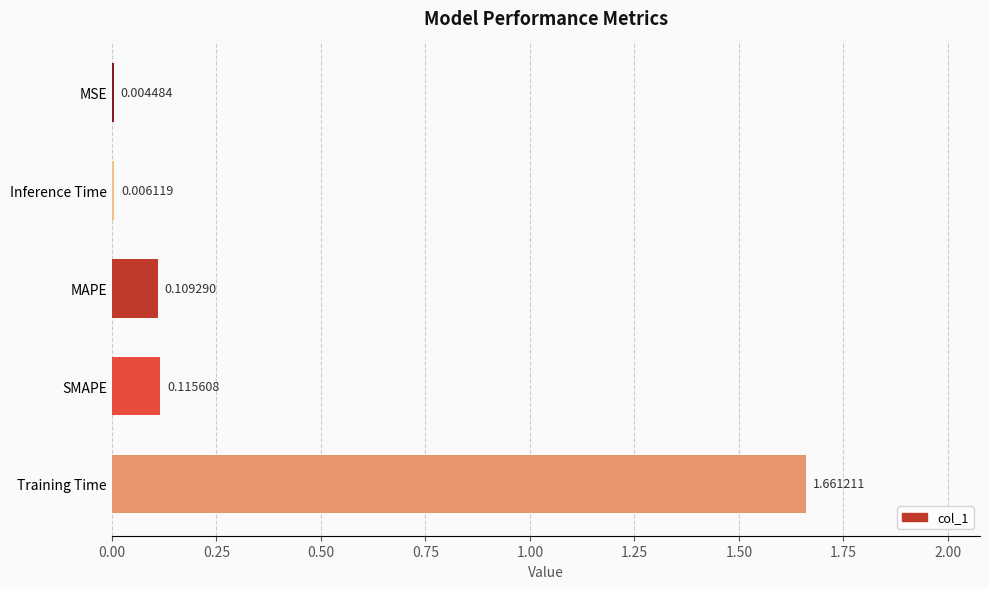

Which has a higher value, Training Time or MAPE?

Training Time